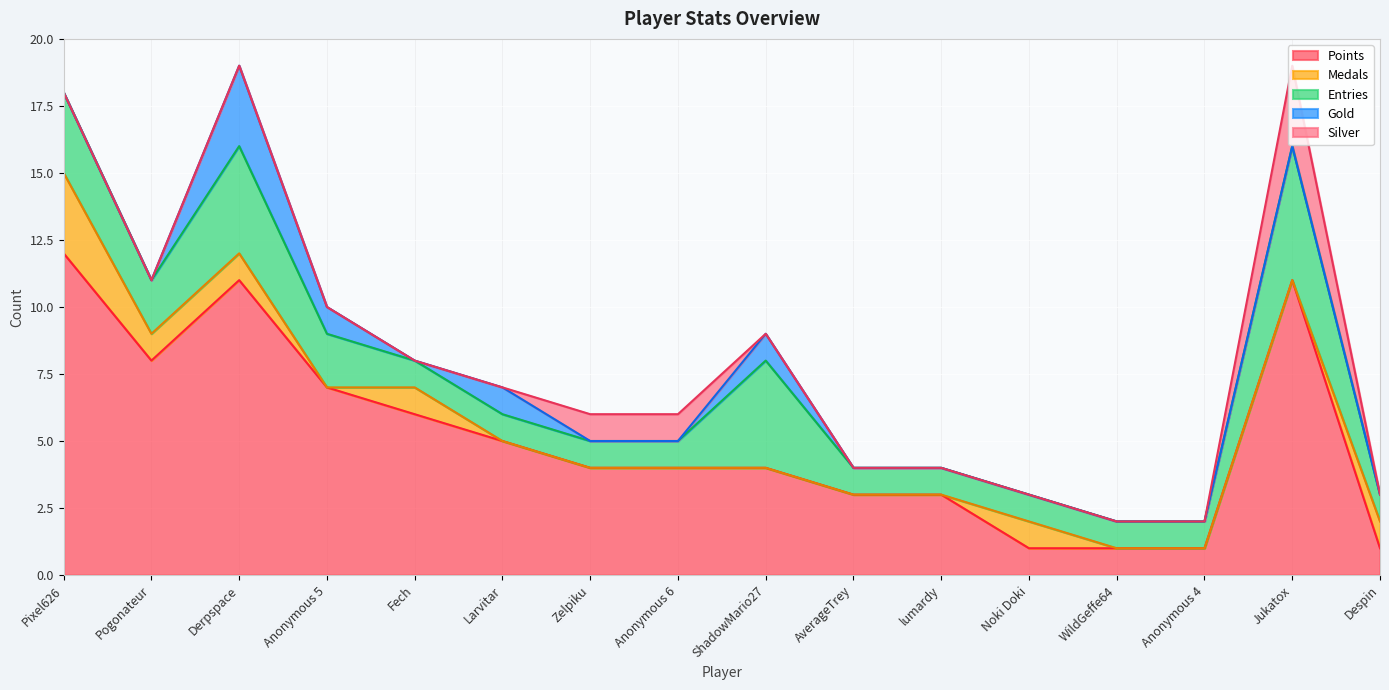

Reading right to left, transcribe all the data shown in this chart.

Points: Despin=1	Jukatox=11	Anonymous 4=1	WildGeffe64=1	Noki Doki=1	lumardy=3	AverageTrey=3	ShadowMario27=4	Anonymous 6=4	Zelpiku=4	Larvitar=5	Fech=6	Anonymous 5=7	Derpspace=11	Pogonateur=8	Pixel626=12
Medals: Despin=1	Jukatox=0	Anonymous 4=0	WildGeffe64=0	Noki Doki=1	lumardy=0	AverageTrey=0	ShadowMario27=0	Anonymous 6=0	Zelpiku=0	Larvitar=0	Fech=1	Anonymous 5=0	Derpspace=1	Pogonateur=1	Pixel626=3
Entries: Despin=1	Jukatox=5	Anonymous 4=1	WildGeffe64=1	Noki Doki=1	lumardy=1	AverageTrey=1	ShadowMario27=4	Anonymous 6=1	Zelpiku=1	Larvitar=1	Fech=1	Anonymous 5=2	Derpspace=4	Pogonateur=2	Pixel626=3
Gold: Despin=0	Jukatox=0	Anonymous 4=0	WildGeffe64=0	Noki Doki=0	lumardy=0	AverageTrey=0	ShadowMario27=1	Anonymous 6=0	Zelpiku=0	Larvitar=1	Fech=0	Anonymous 5=1	Derpspace=3	Pogonateur=0	Pixel626=0
Silver: Despin=0	Jukatox=3	Anonymous 4=0	WildGeffe64=0	Noki Doki=0	lumardy=0	AverageTrey=0	ShadowMario27=0	Anonymous 6=1	Zelpiku=1	Larvitar=0	Fech=0	Anonymous 5=0	Derpspace=0	Pogonateur=0	Pixel626=0